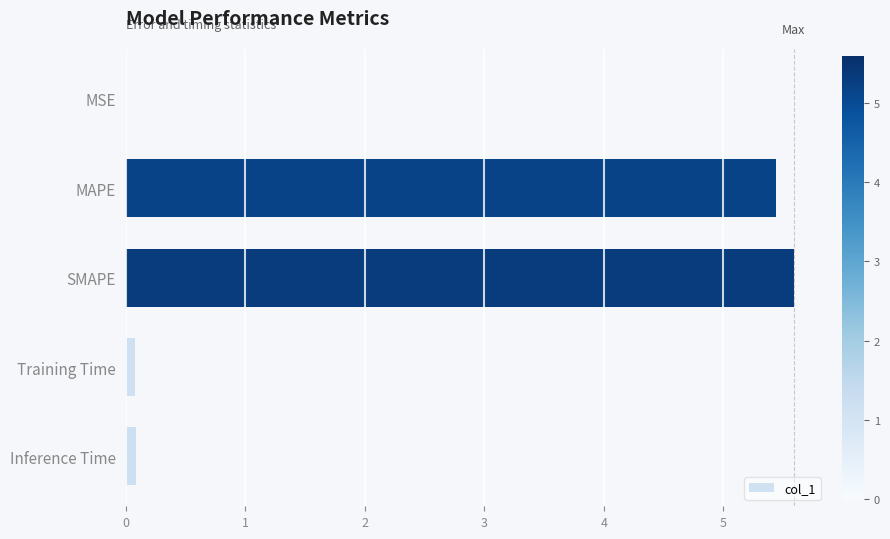

Which category has the highest value across all series?

SMAPE